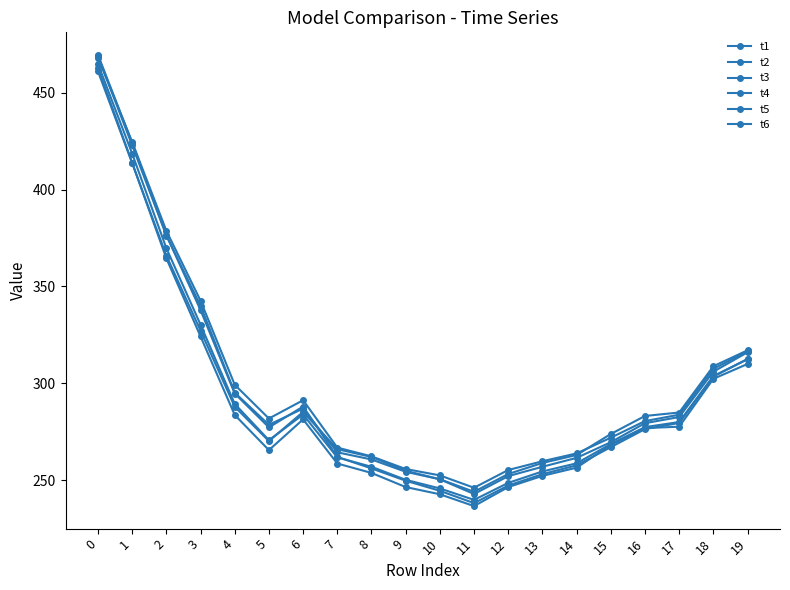

Is this an area chart (filled region under the line)?

No